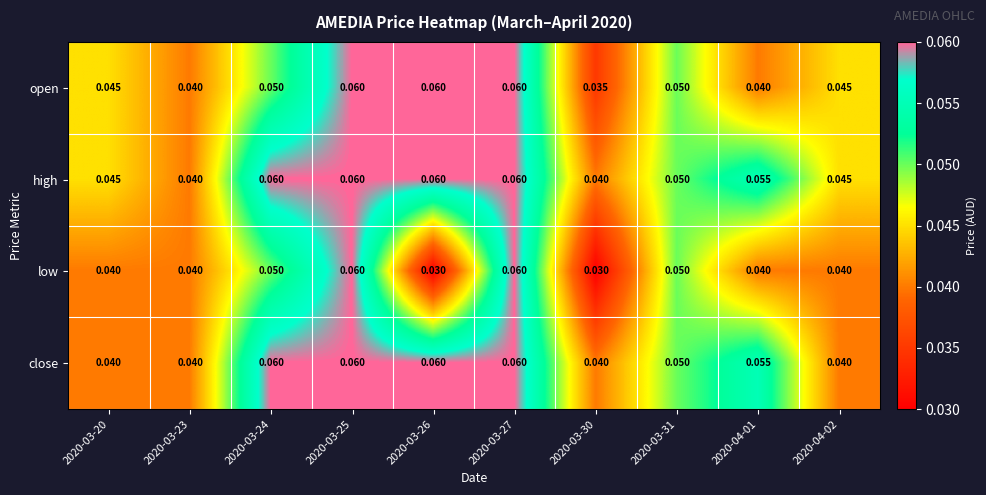

Is the value of low at 2020-03-30 greater than the value of close at 2020-03-20?

No